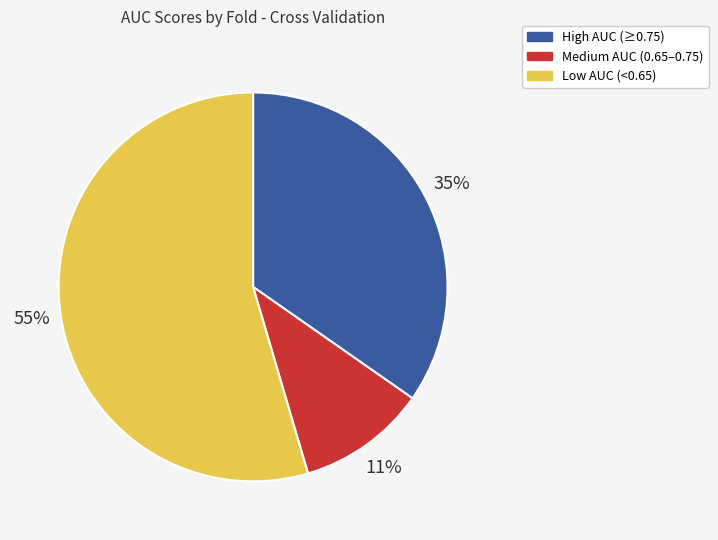

The Medium AUC (0.65–0.75) slice represents 11% of the pie. True or false?

True